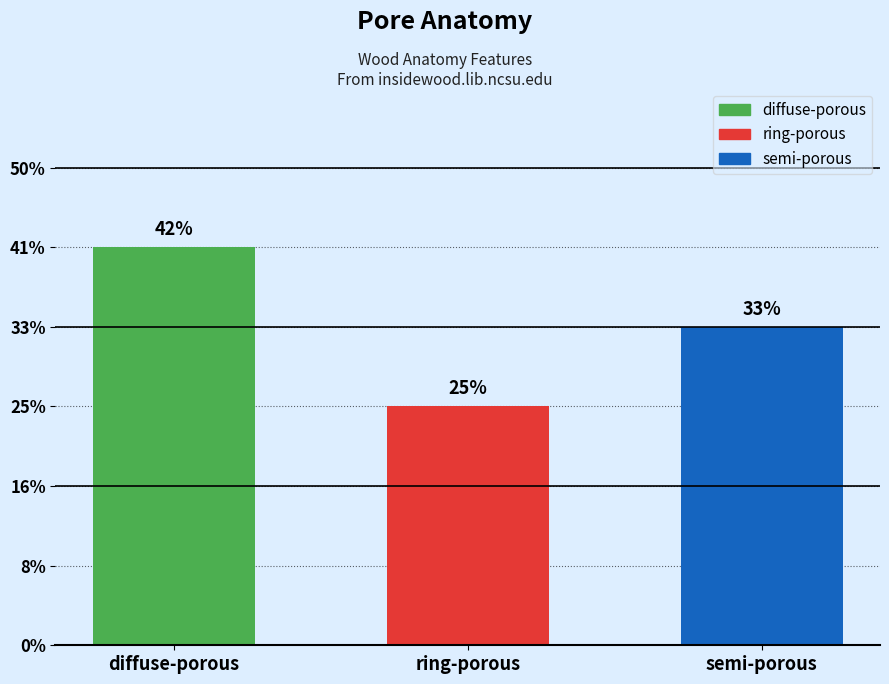

What position from the left is semi-porous?

3